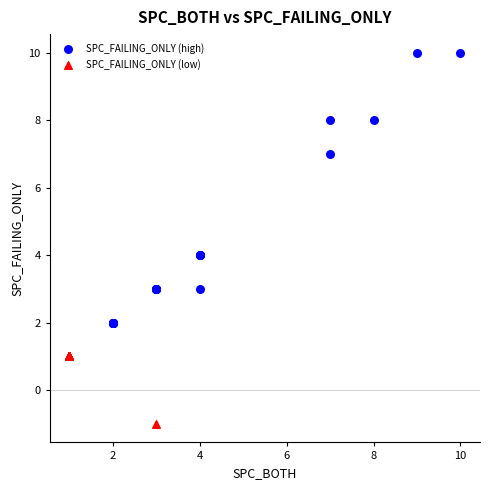

Which series contains the lowest Y value?

SPC_FAILING_ONLY (low)